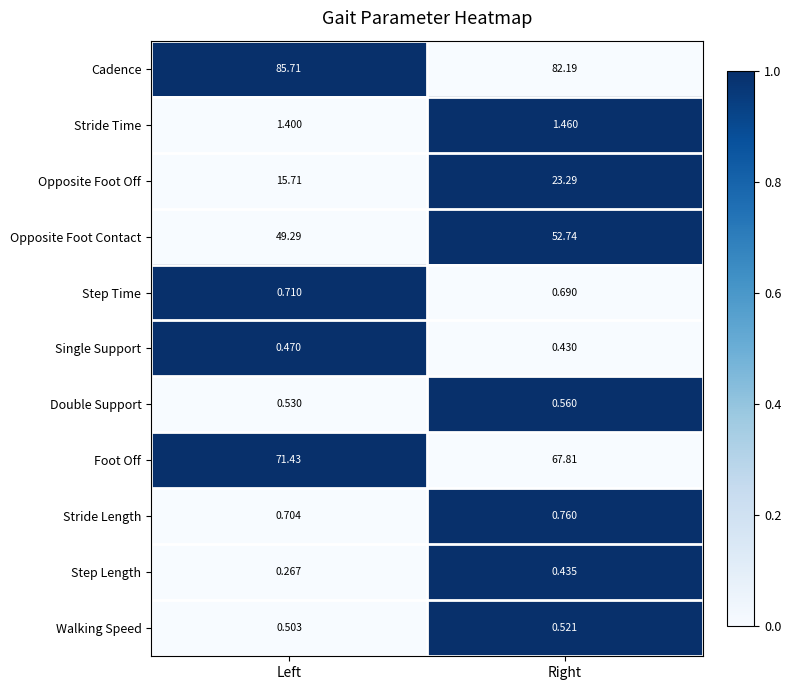

Which category has the highest value across all series?

Left